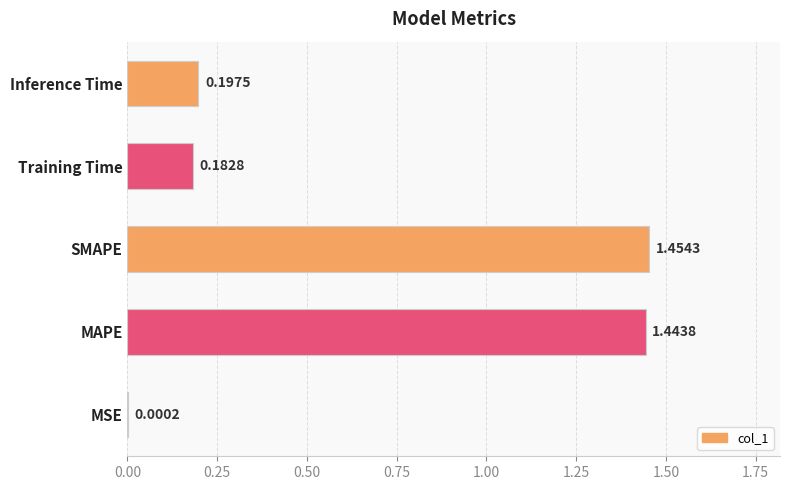

Between Training Time and MSE, which is larger?

Training Time